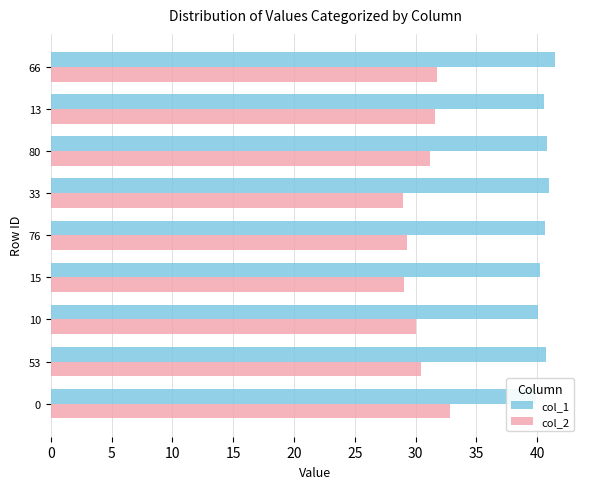

How many values in the col_2 series exceed 30?

6